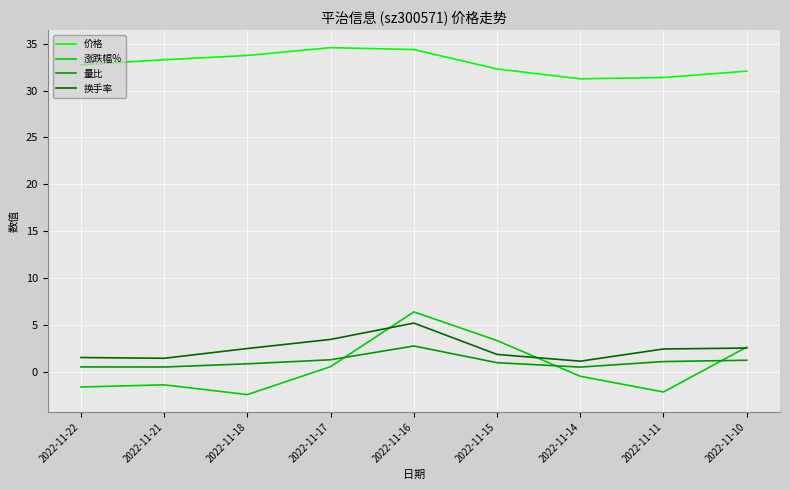

Is it true that 量比 equals 1.1 at 2022-11-11?

True